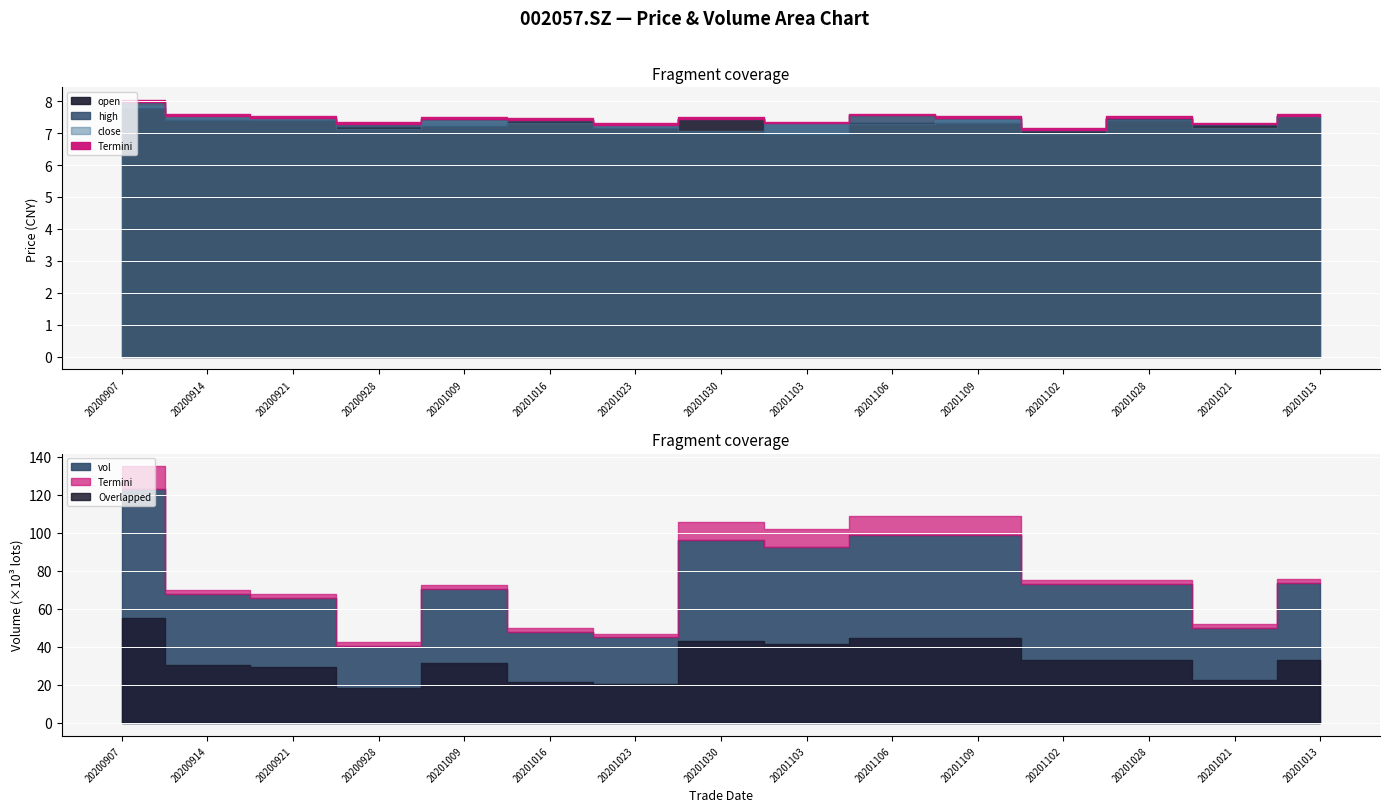

What is the sum of the high values at 20201028 and 20201009?

14.9